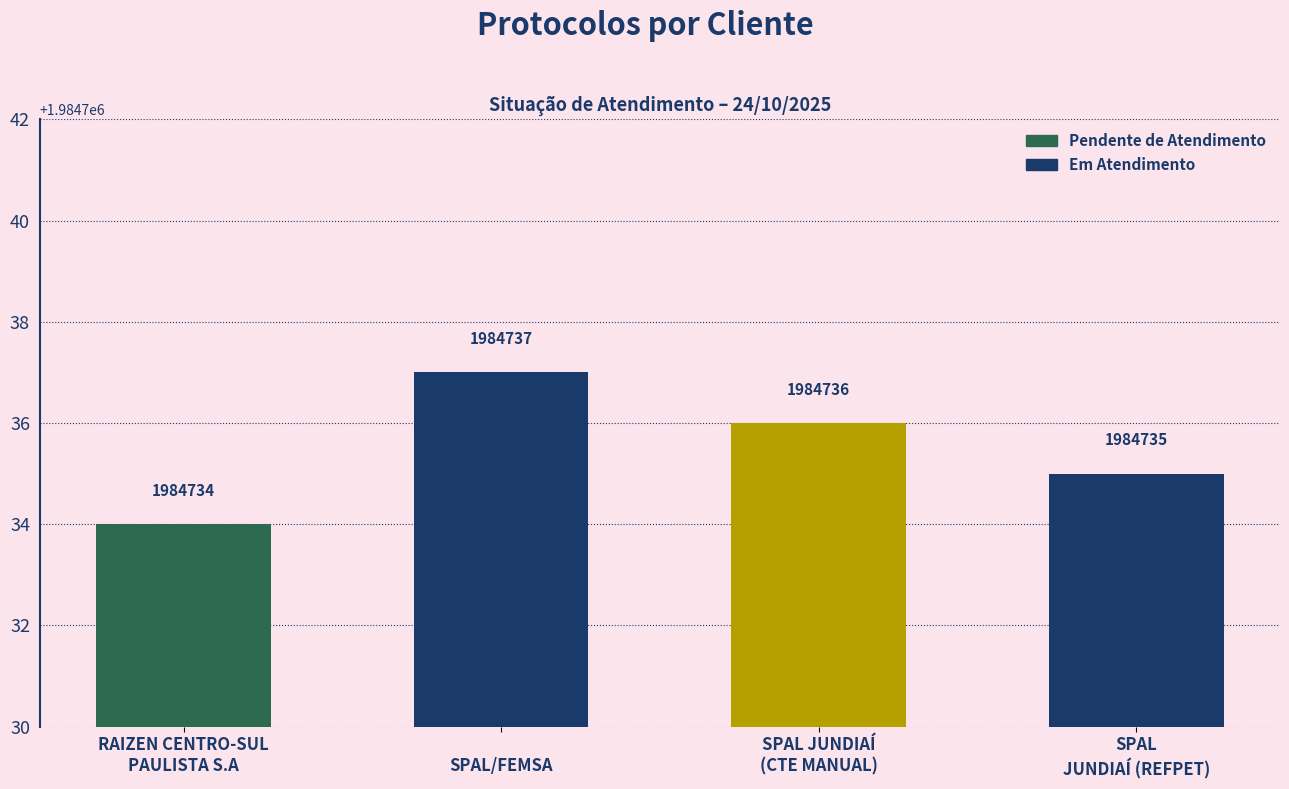

How many bars are there in total?

4